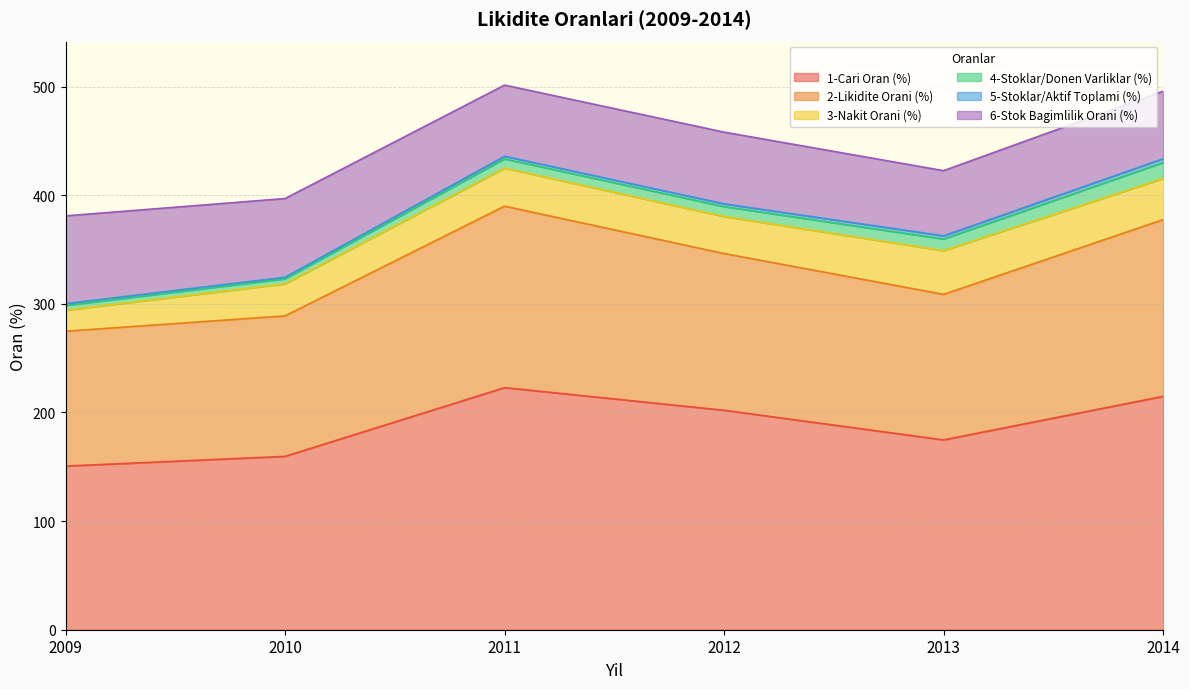

True or false: 3-Nakit Orani (%) and 6-Stok Bagimlilik Orani (%) intersect in this chart.

False